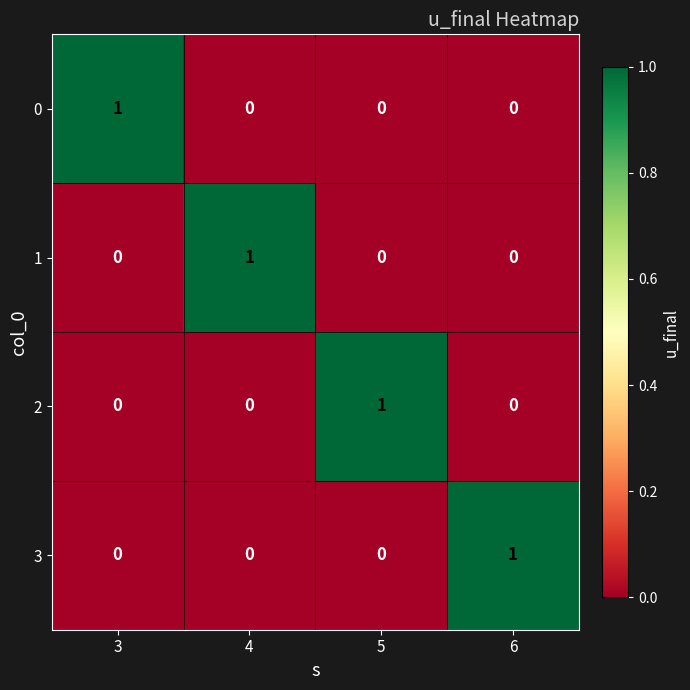

True or false: 0 has a value of 1 at 4.

False